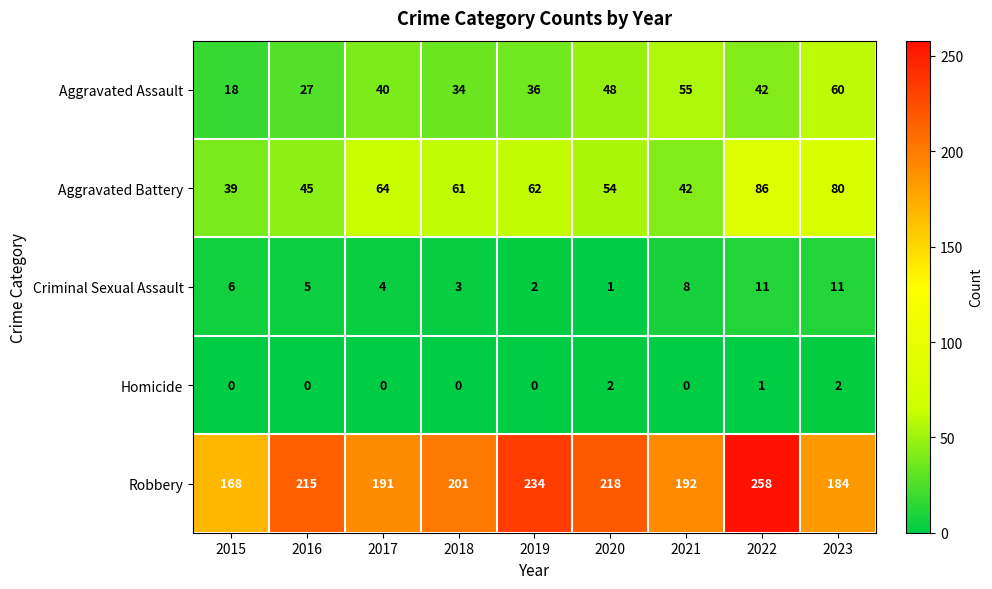

What is the sum of the Aggravated Battery values at 2023 and 2018?

141